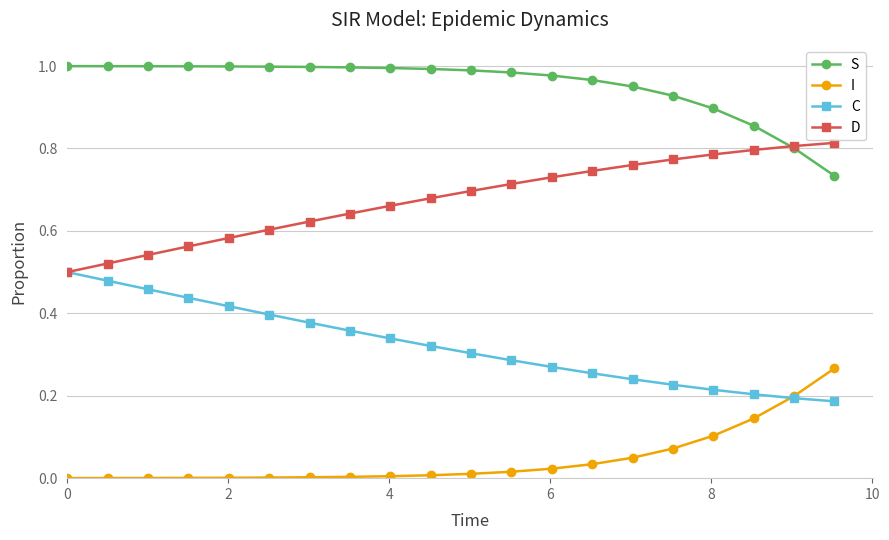

Which series has the largest total across all categories?

S